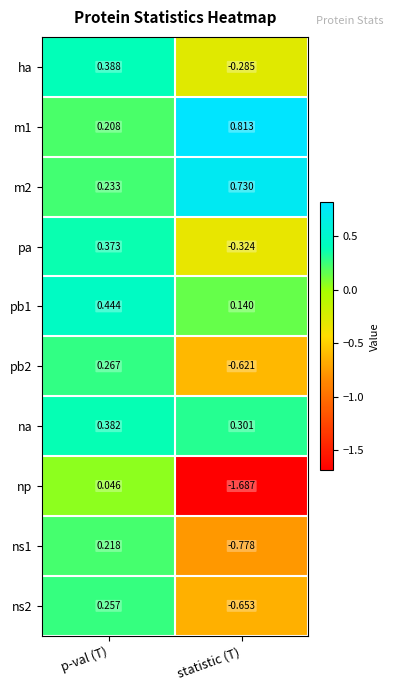

What is the total value across all series at p-val (T)?

2.8